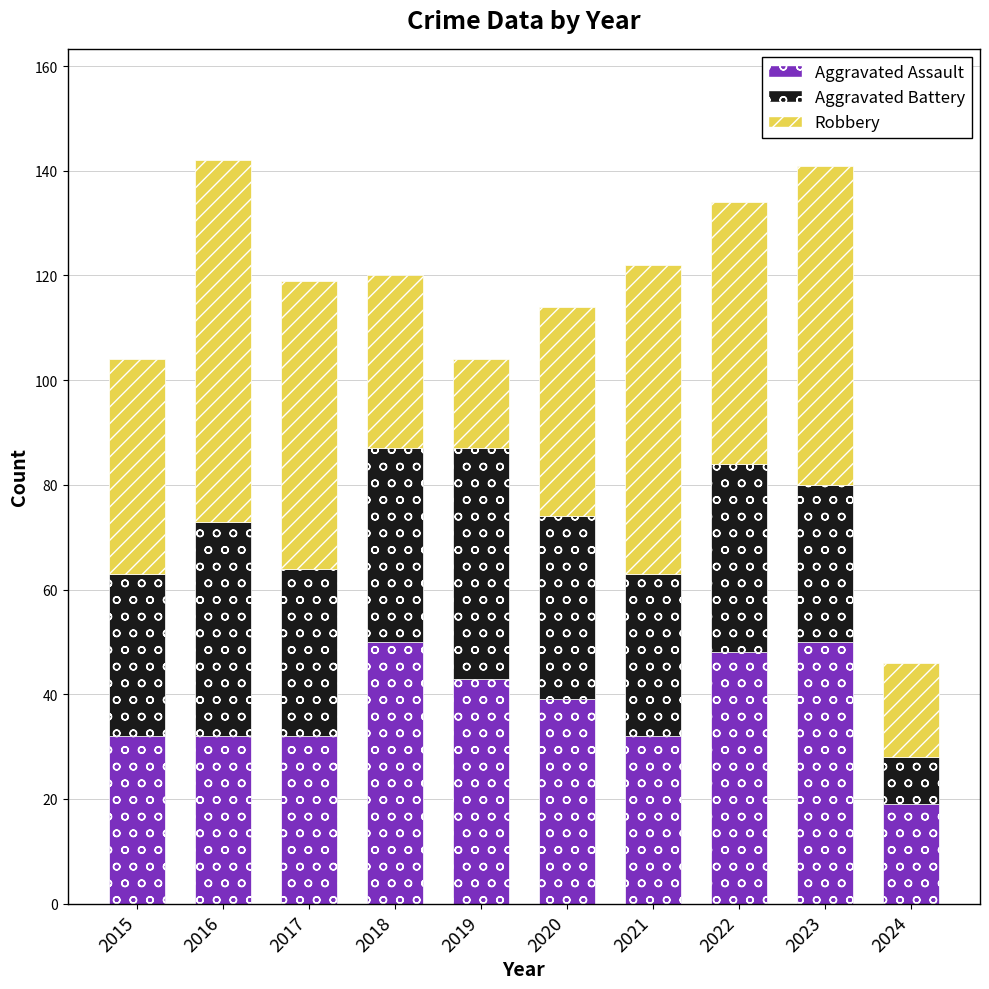

How many categories are shown in the chart?

10